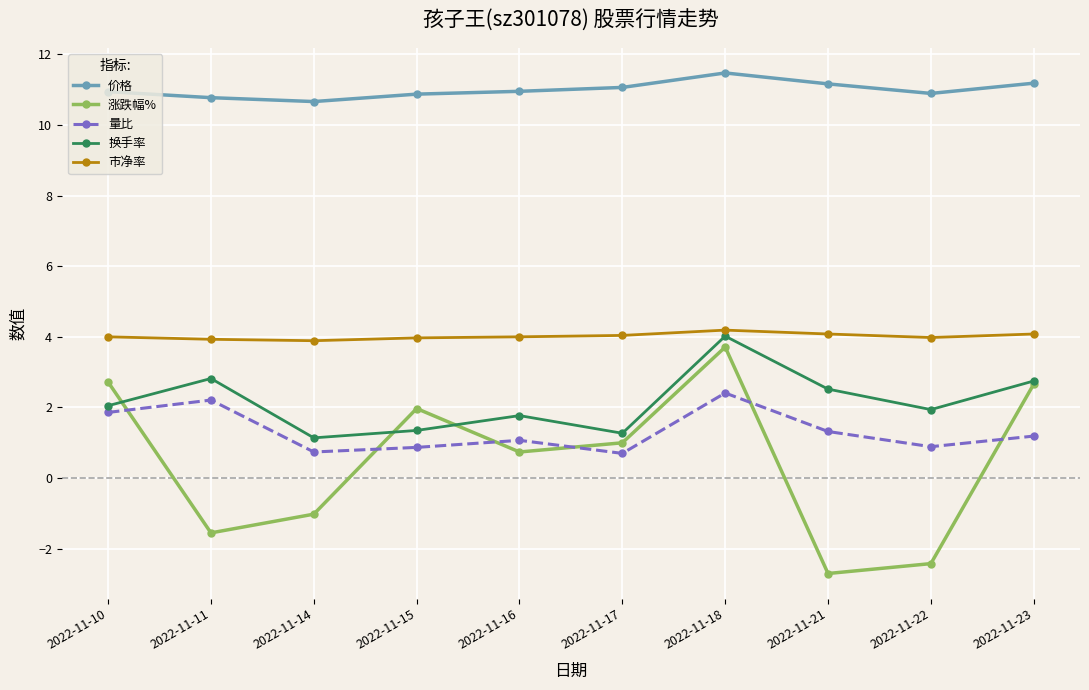

What is the total value across all series at 2022-11-21?

16.4